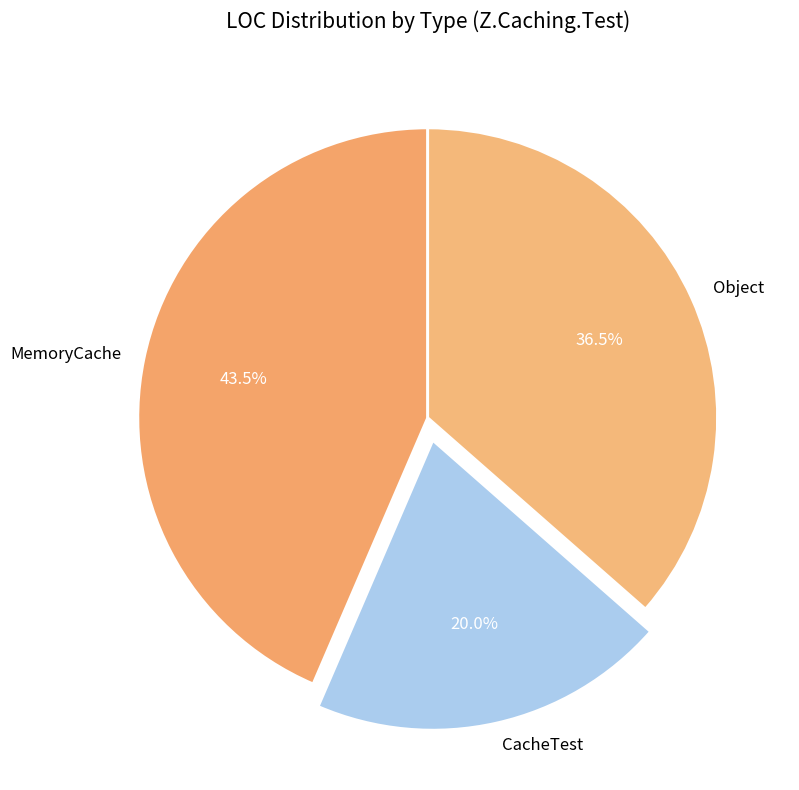

Does any single category account for the majority?

No